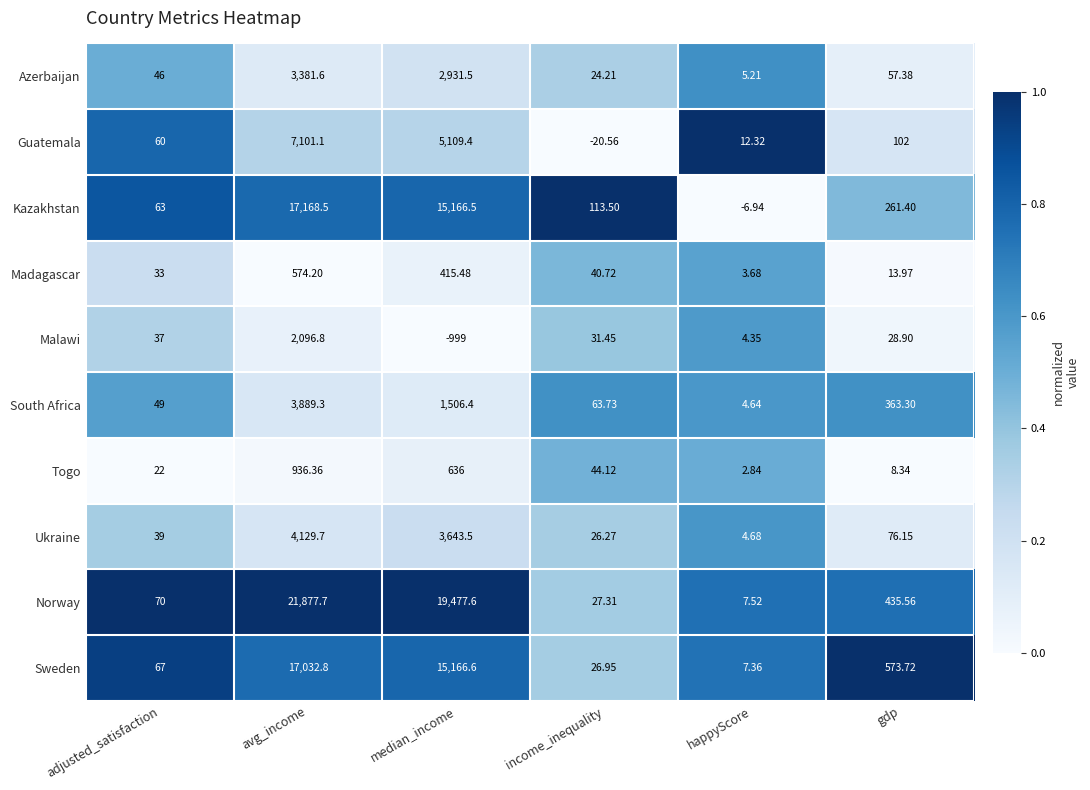

Which label corresponds to the smallest value in the chart?

median_income